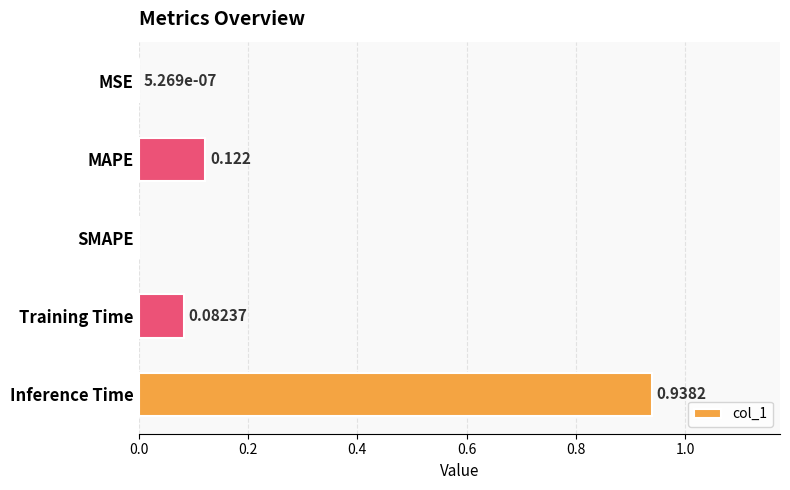

Are the bars horizontal?

Yes